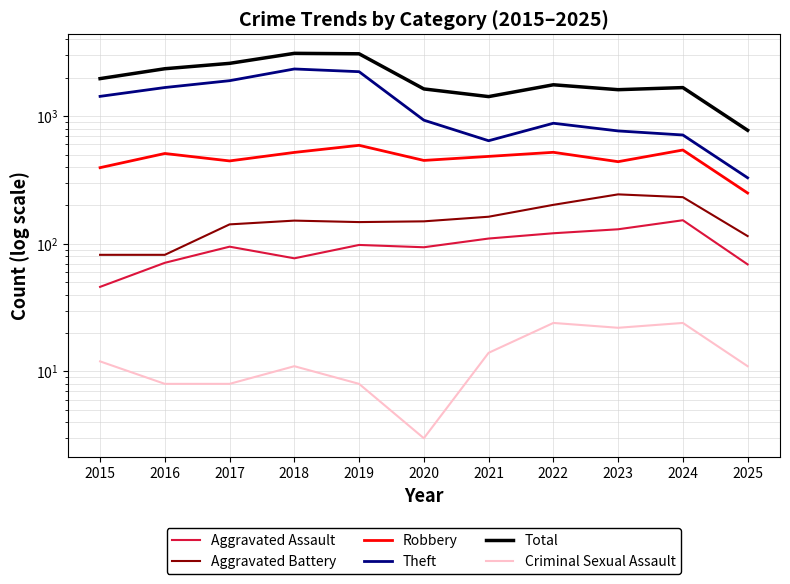

What is the sum of the Robbery values at 2023 and 2024?

983